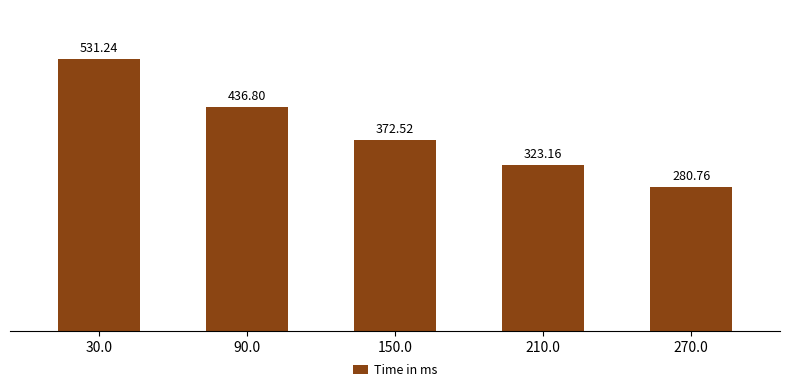

Reading left to right, transcribe all the data shown in this chart.

531.2	436.8	372.5	323.2	280.8